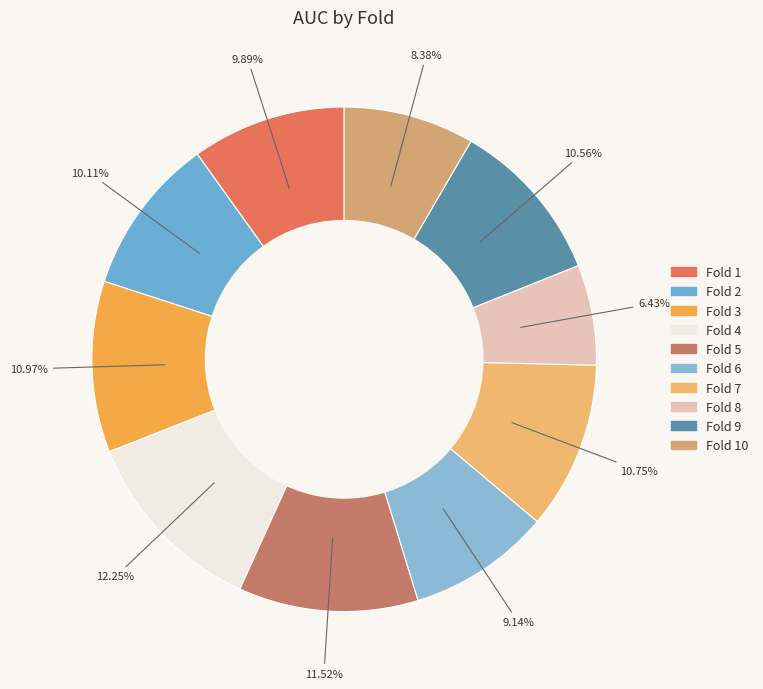

What is the smallest slice in the pie chart?

8